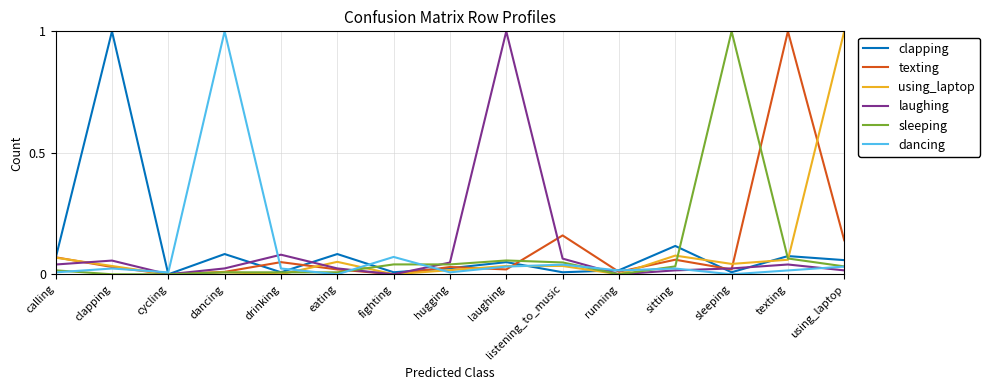

How many lines are shown in the chart?

6